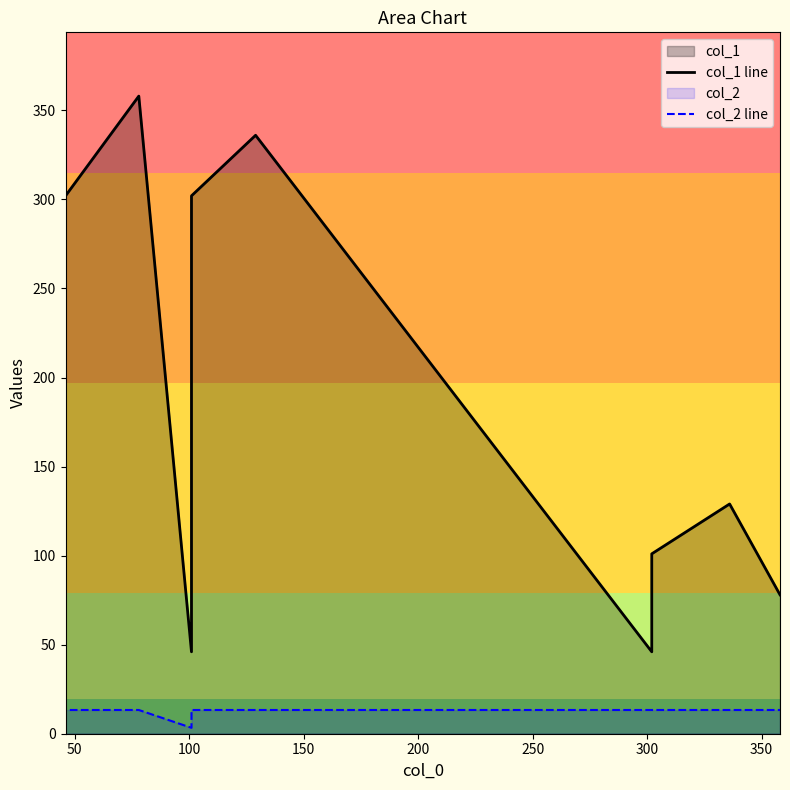

What is the sum of the col_2 line values at 100 and 50?

26.6